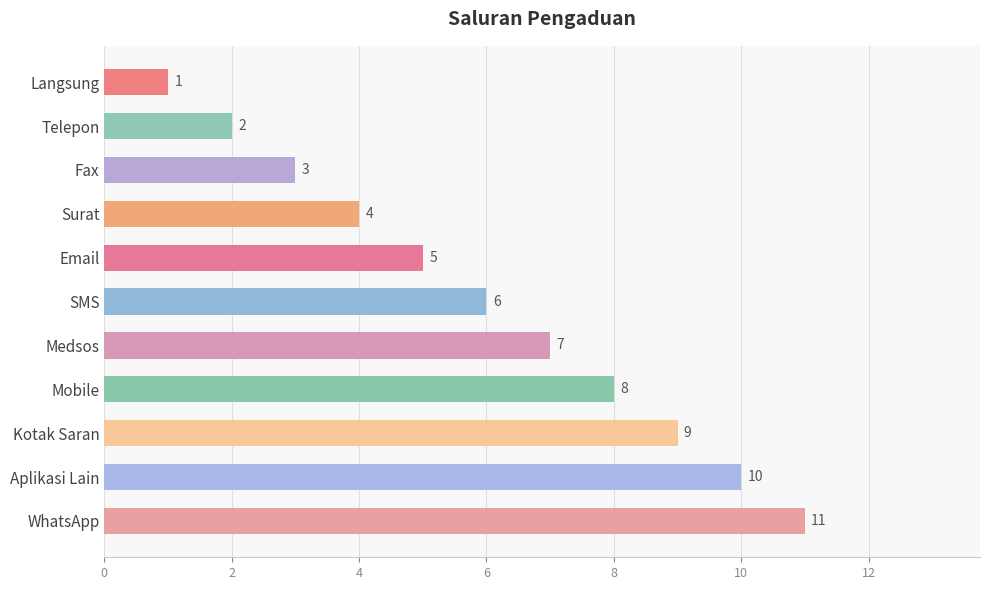

What is the minimum value shown in the chart?

1